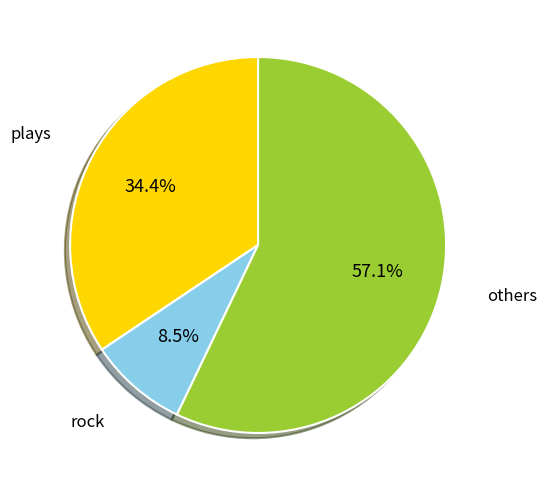

Combined, do others and rock account for over 50%?

Yes